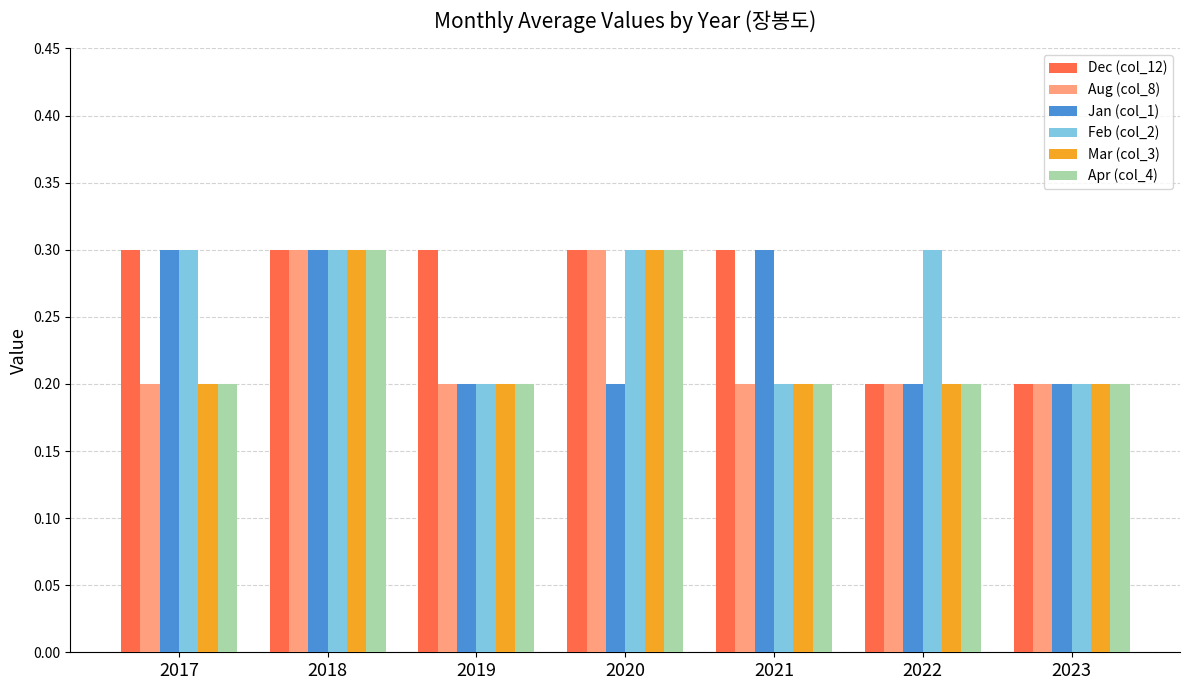

The Dec (col_12) series shows 0.4 at 2017. True or false?

False